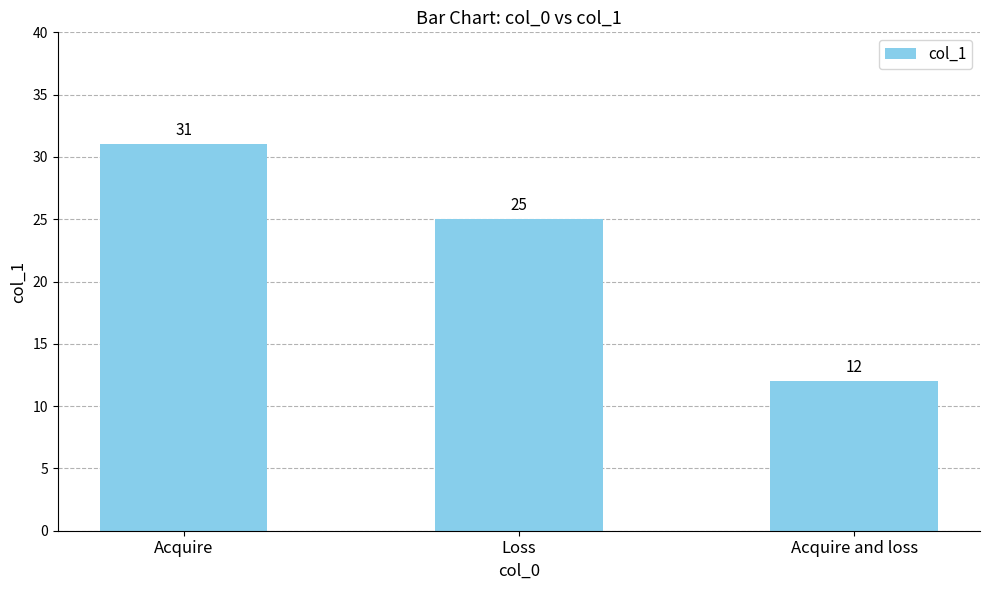

Between Loss and Acquire and loss, which is larger?

Loss